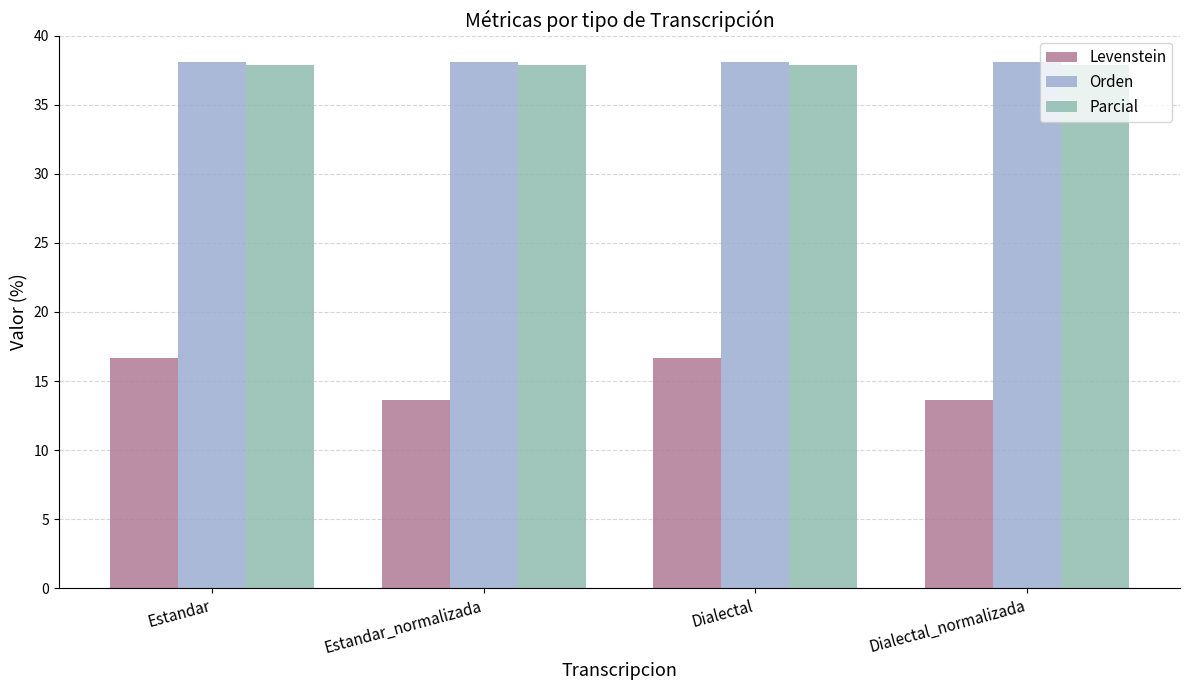

What is the maximum value for Levenstein?

16.7